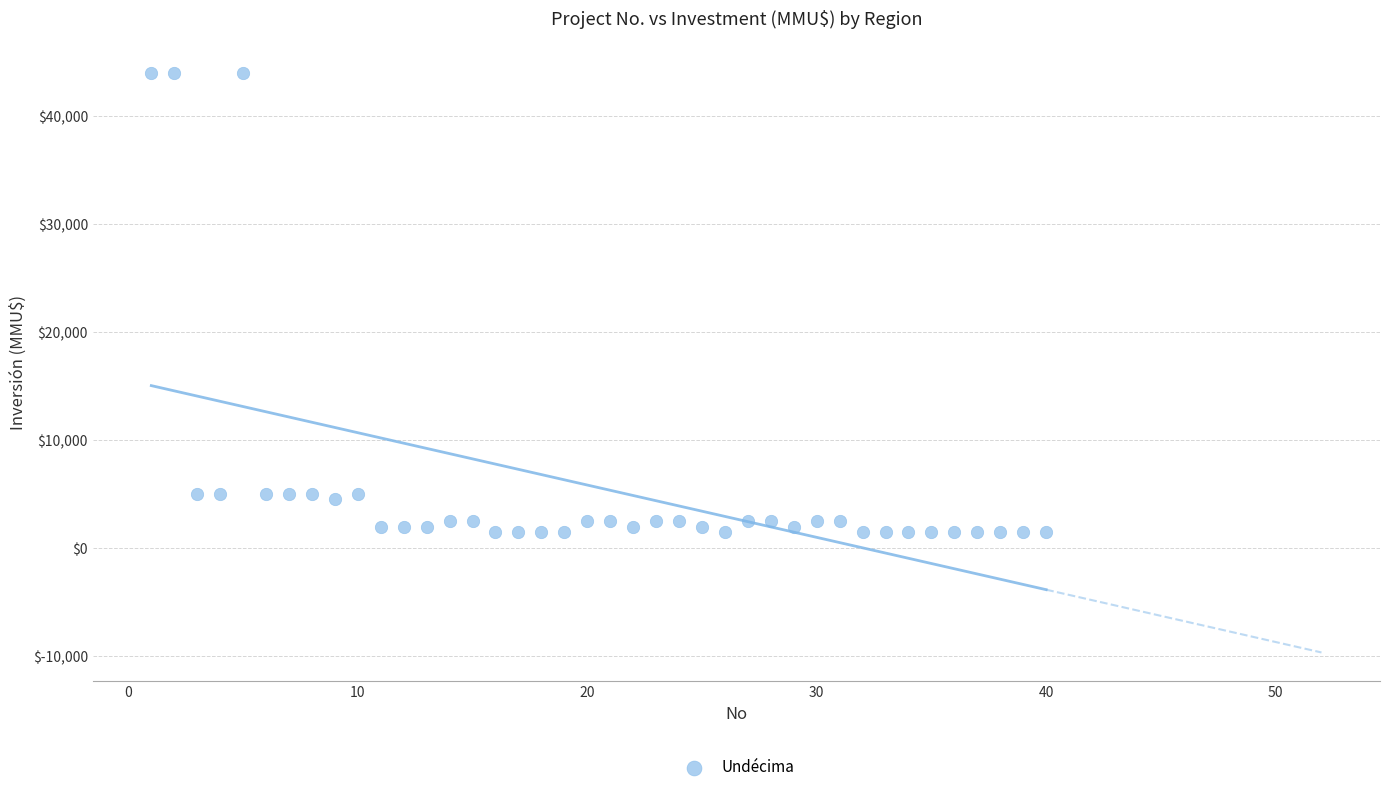

What is the range of Y values (max minus min)?

42500